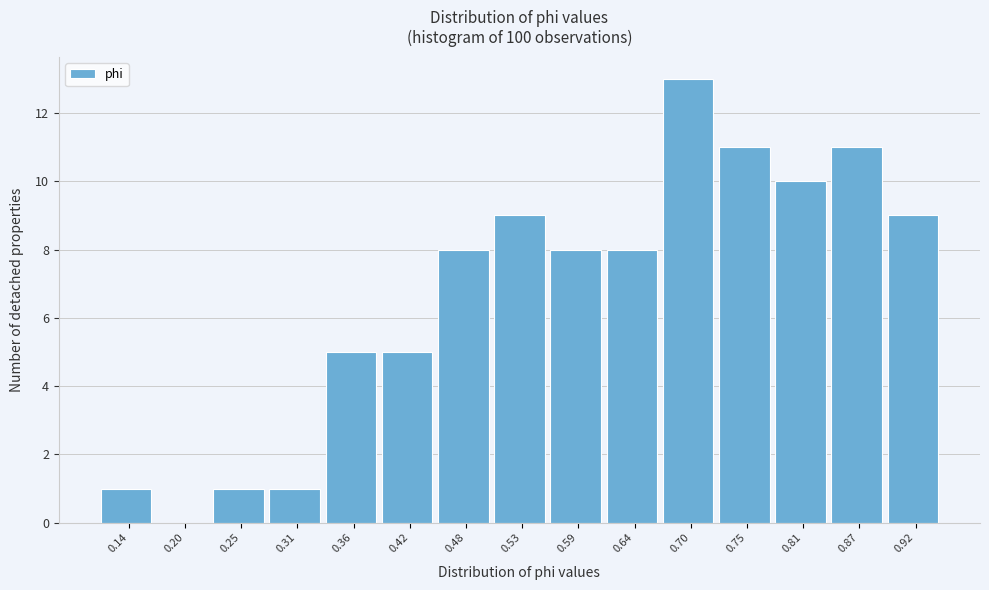

Reading left to right, list every bar in this chart as the range it spans on the x-axis followed by its height. Neither the bar edges nor the heights are printed on the chart, so give them approximately, as read against the axes.

0.11 to 0.17: 1
0.17 to 0.23: 0
0.23 to 0.28: 1
0.28 to 0.34: 1
0.34 to 0.39: 5
0.39 to 0.45: 5
0.45 to 0.50: 8
0.50 to 0.56: 9
0.56 to 0.62: 8
0.62 to 0.67: 8
0.67 to 0.73: 13
0.73 to 0.78: 11
0.78 to 0.84: 10
0.84 to 0.89: 11
0.89 to 0.95: 9